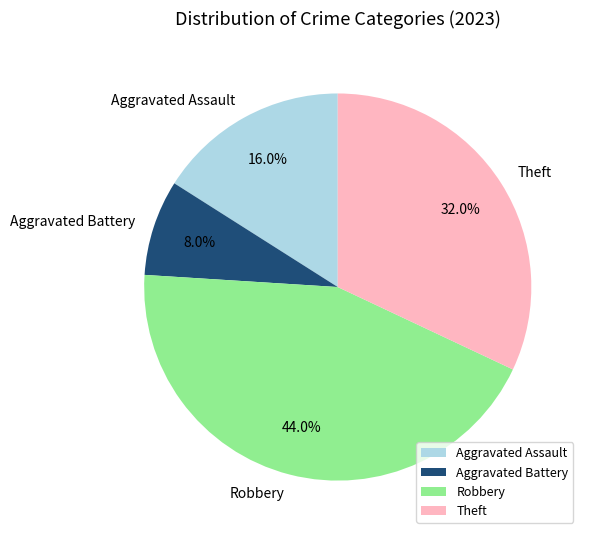

What is the largest slice in the pie chart?

Robbery